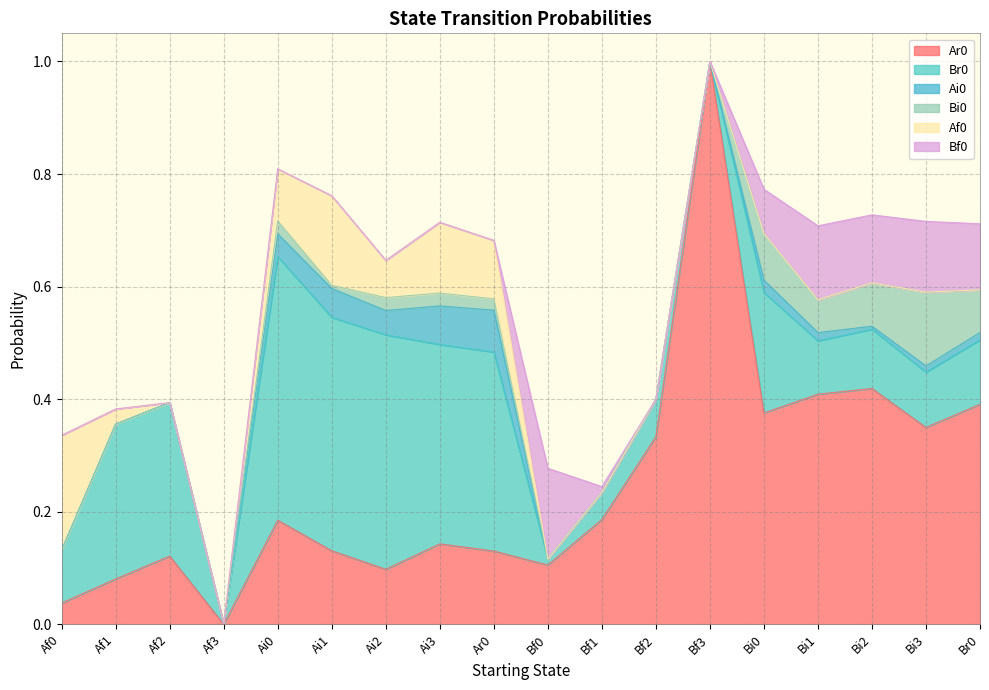

What is the total value across all series at Af0?

0.3